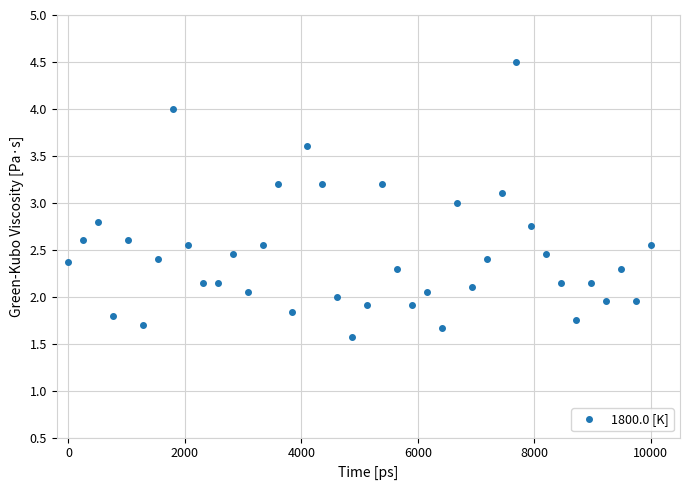

What is the average value?

2.4